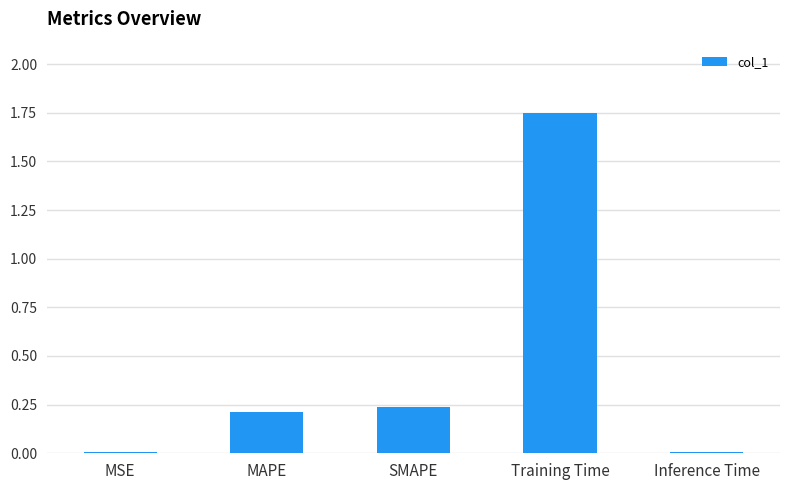

True or false: the data shows 0.2 at SMAPE.

True